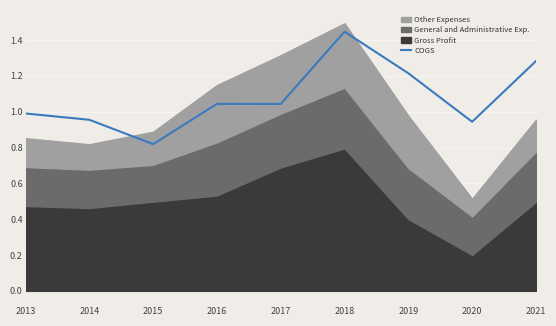

Count the number of categories in the chart.

9